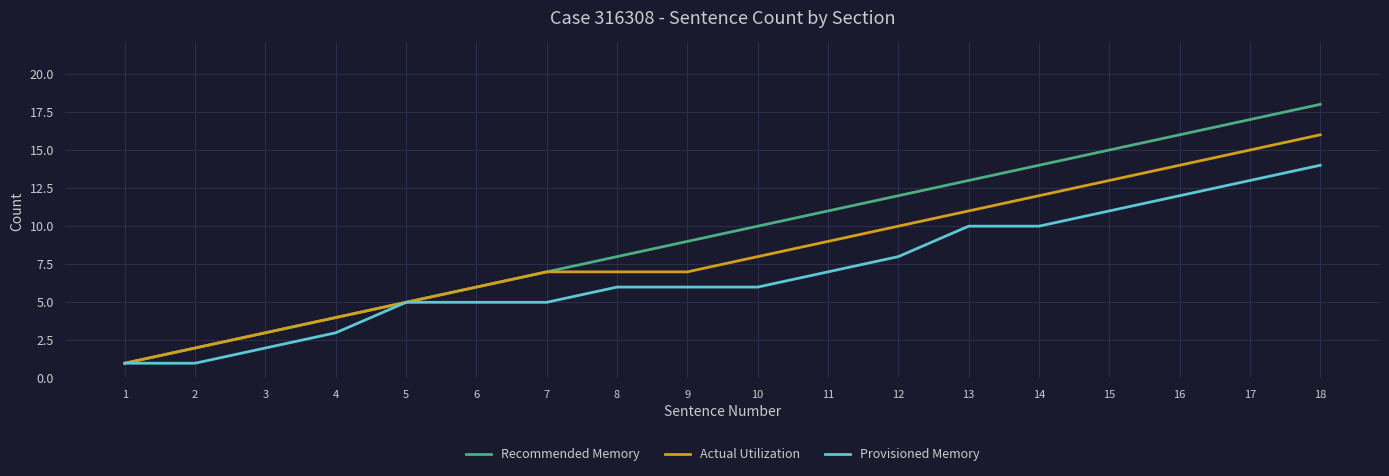

What is the difference between the highest and lowest values at 15?

4